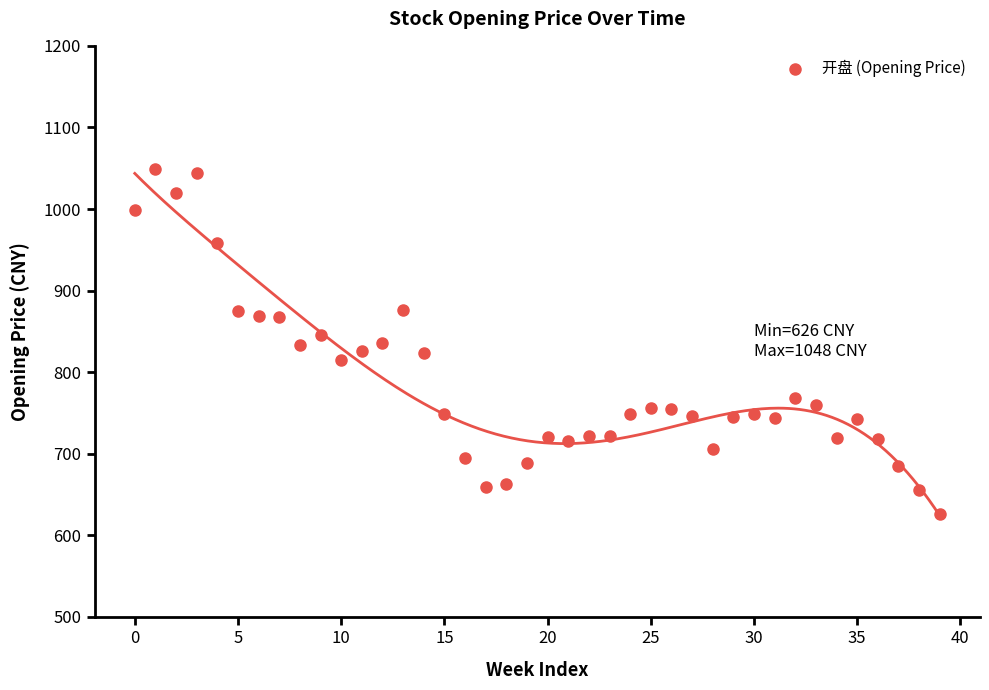

What is the range of Y values (max minus min)?

422.4